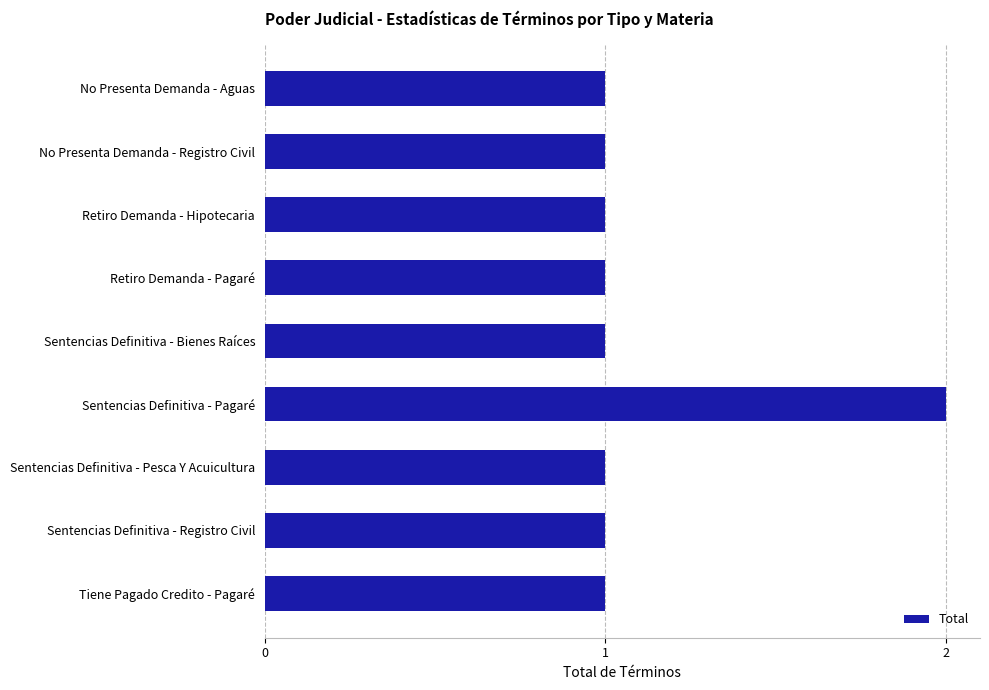

The chart shows a value of 1 at Sentencias Definitiva - Bienes Raíces. True or false?

True